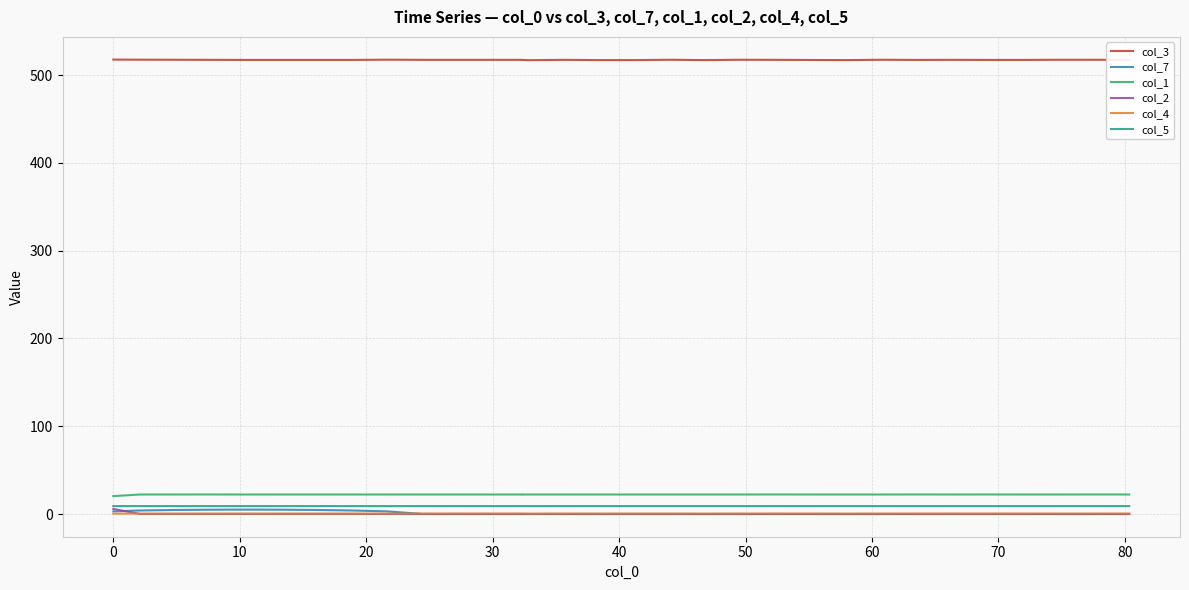

At which category does col_1 reach its first local valley?

80